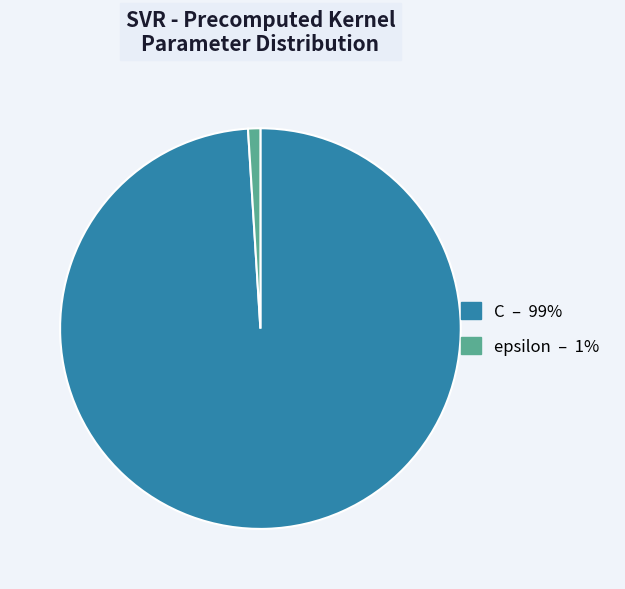

Is there any slice that represents more than half of the pie?

Yes